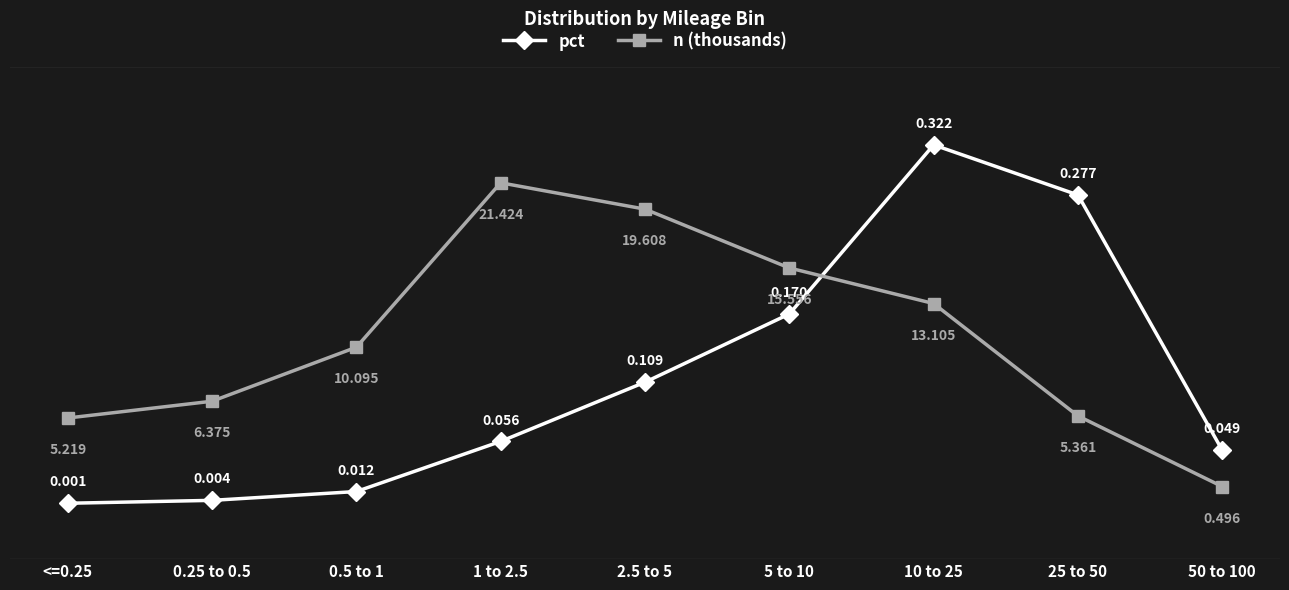

Reading right to left, transcribe all the data shown in this chart.

pct: 0.0	0.3	0.3	0.2	0.1	0.1	0.0	0.0	0.0
n (thousands): 0.5	5.4	13.1	15.6	19.6	21.4	10.1	6.4	5.2